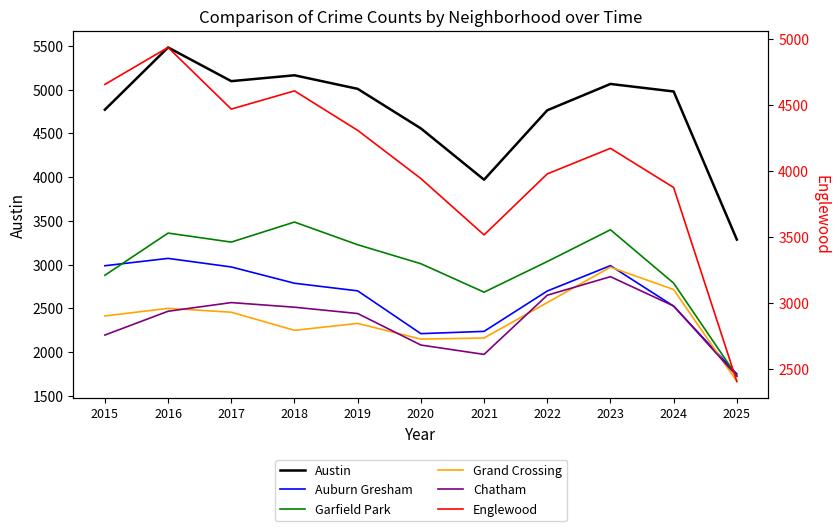

At which label is Auburn Gresham closest to 2410?

2024